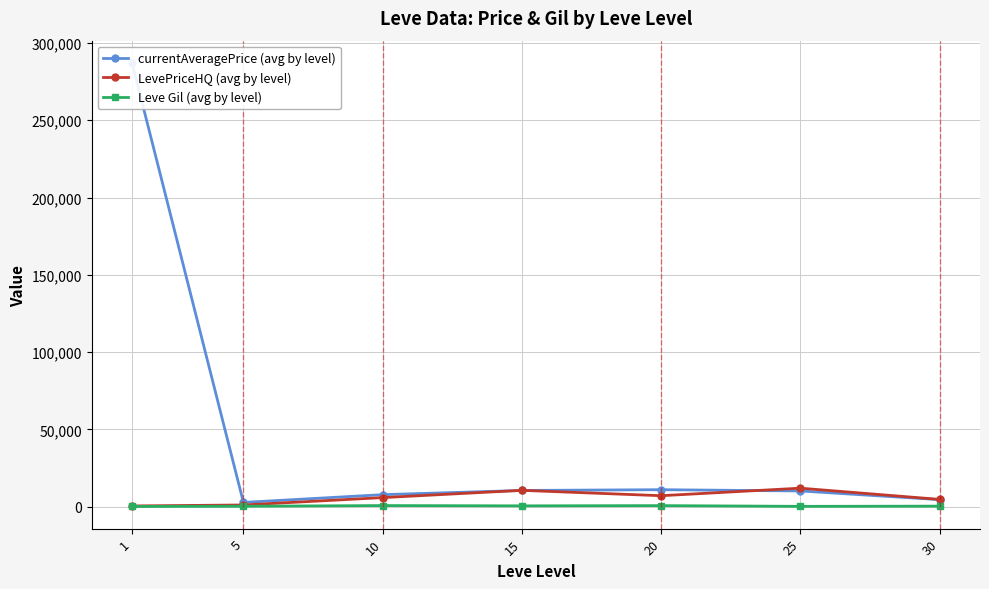

Rank the series at 25 from lowest to highest value.

Leve Gil (avg by level), currentAveragePrice (avg by level), LevePriceHQ (avg by level)